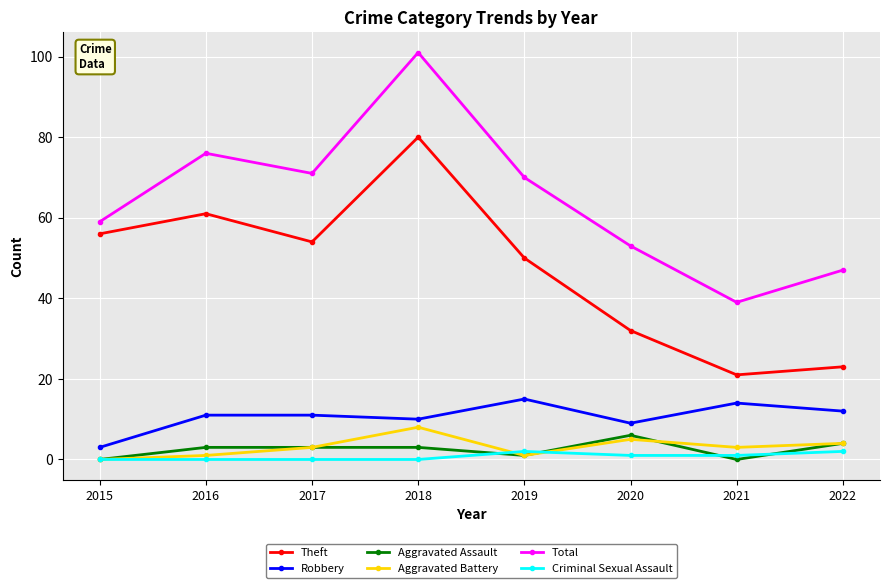

True or false: Aggravated Battery and Criminal Sexual Assault cross at least once.

True